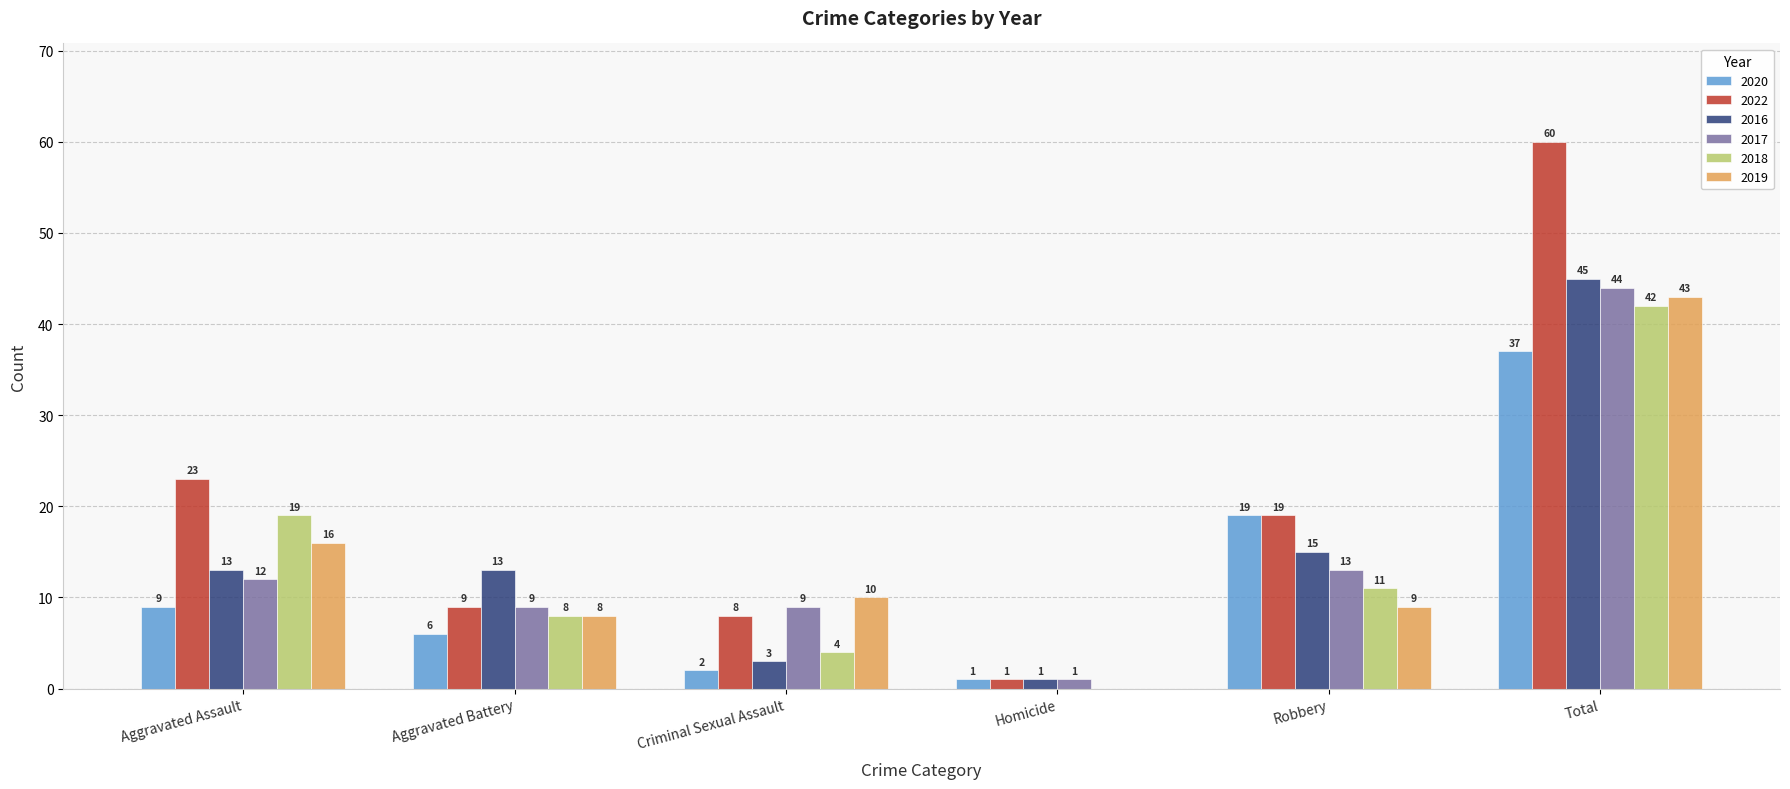

Read the 2017 value at Total, to the nearest 5.

45